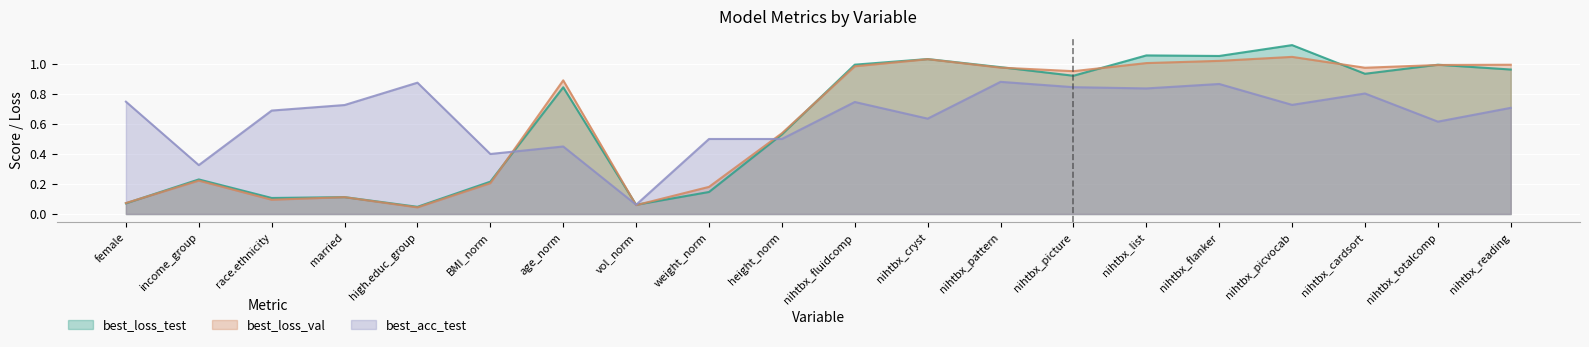

Reading left to right, transcribe all the data shown in this chart.

best_loss_test: 0.1	0.2	0.1	0.1	0.0	0.2	0.8	0.1	0.1	0.5	1.0	1.0	1.0	0.9	1.1	1.1	1.1	0.9	1.0	1.0
best_loss_val: 0.1	0.2	0.1	0.1	0.0	0.2	0.9	0.1	0.2	0.5	1.0	1.0	1.0	1.0	1.0	1.0	1.0	1.0	1.0	1.0
best_acc_test: 0.7	0.3	0.7	0.7	0.9	0.4	0.5	0.1	0.5	0.5	0.7	0.6	0.9	0.8	0.8	0.9	0.7	0.8	0.6	0.7